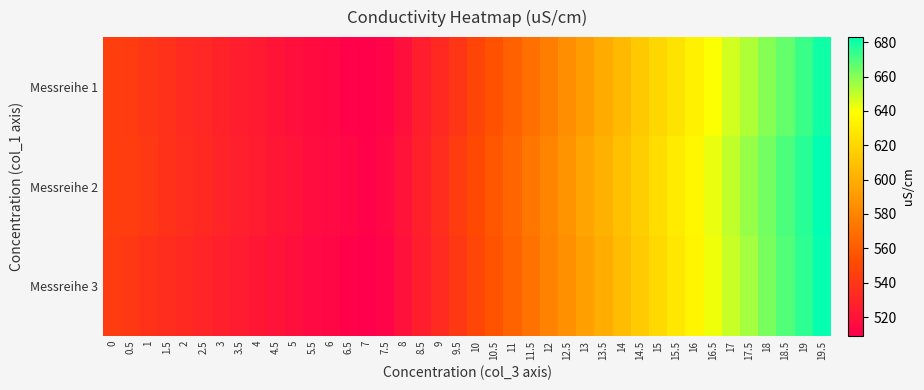

What is the difference between the highest and lowest values at 19.5?

3